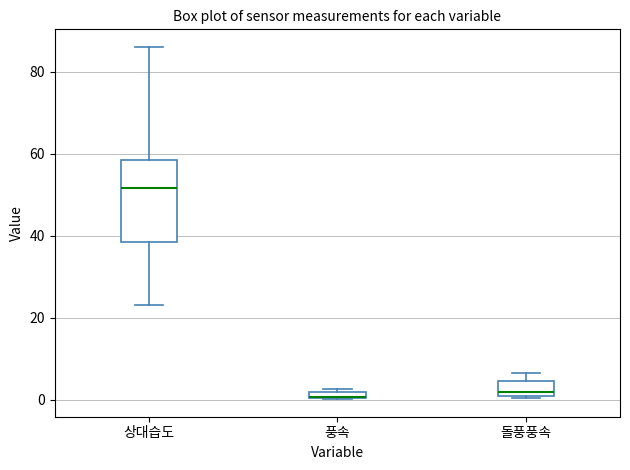

Where is the lower edge of the box for 돌풍풍속 on the y-axis? The values are not printed on the chart, so give them approximately, as read against the axis.

0